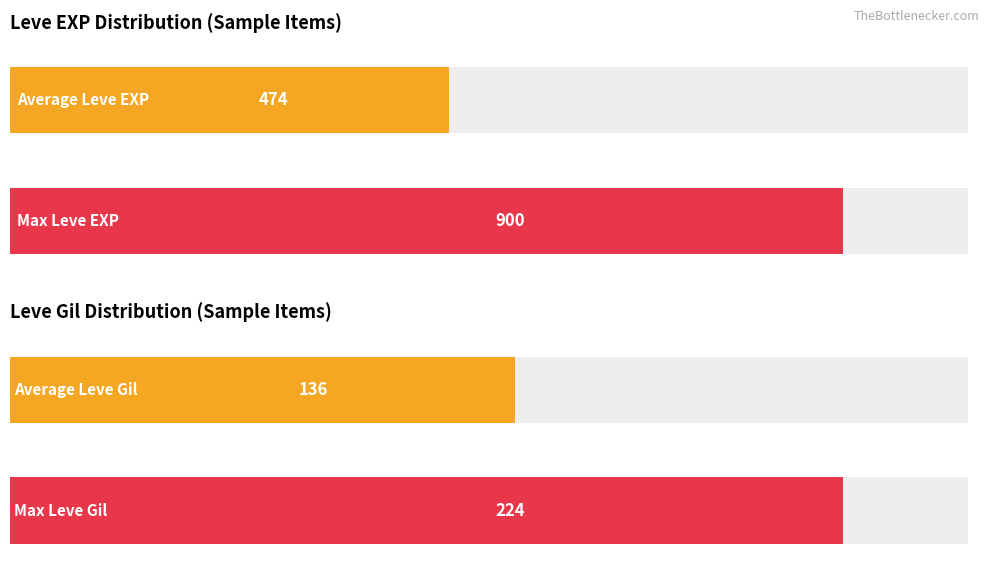

Does the chart contain stacked bars?

No